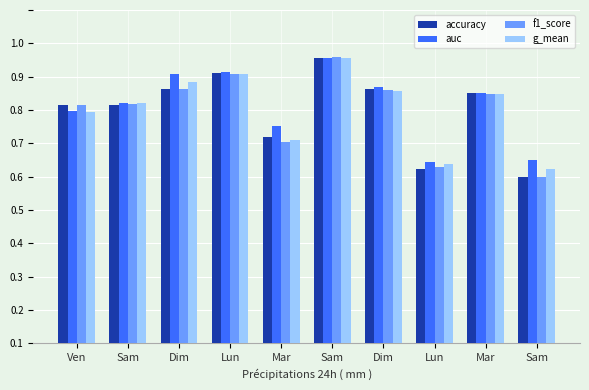

At how many categories does at least one series exceed 0?

10